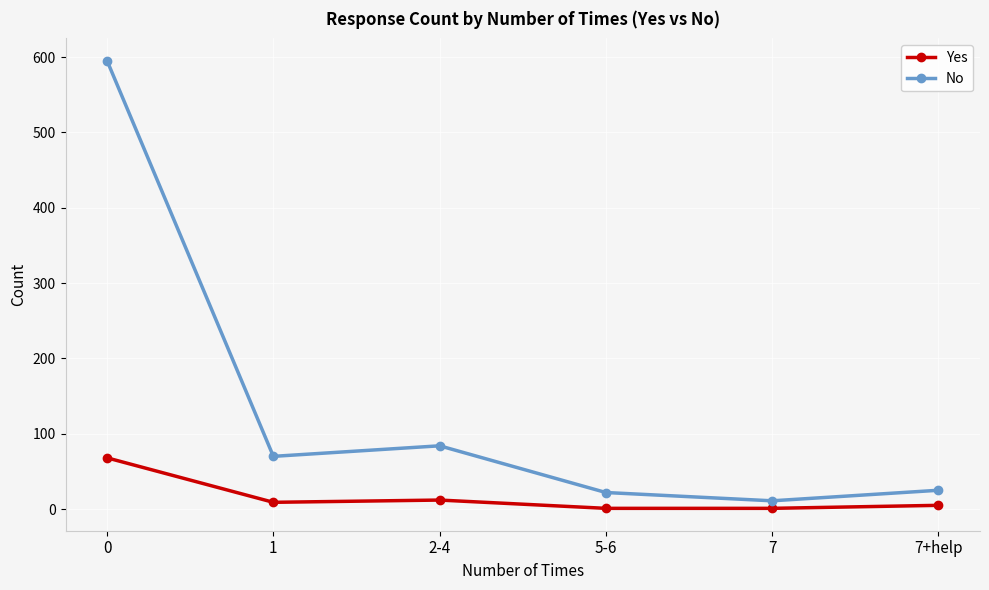

What is the maximum value shown in the chart?

595